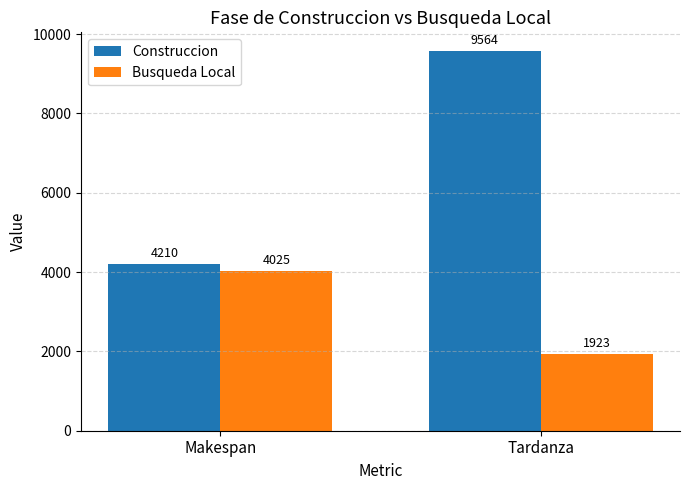

Is it true that Busqueda Local equals 1116 at Tardanza?

False